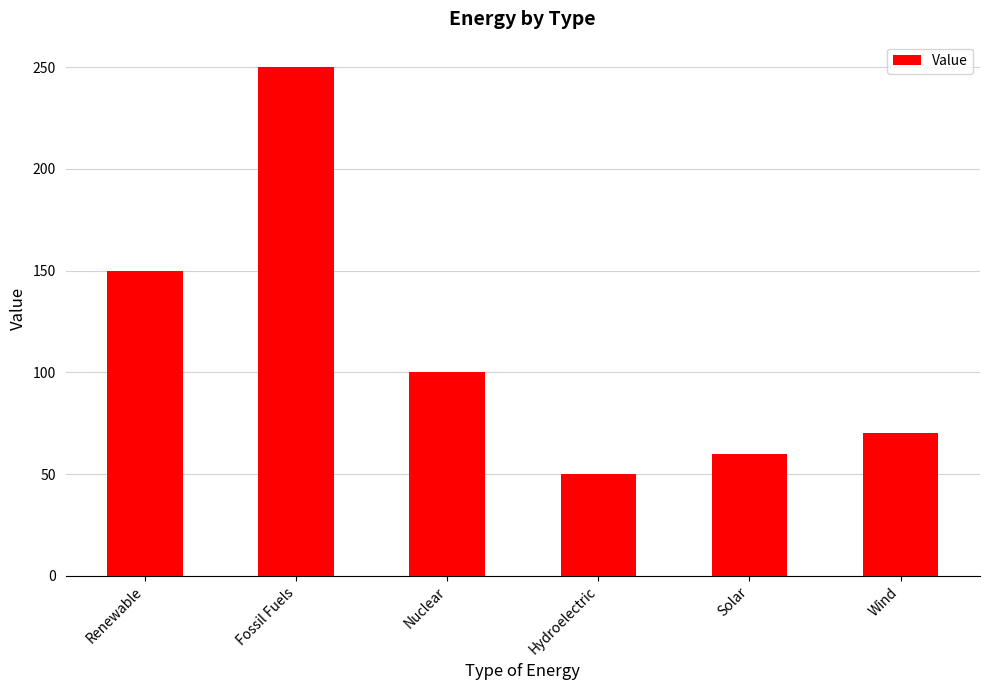

What is the change in value from Fossil Fuels to Solar?

-190